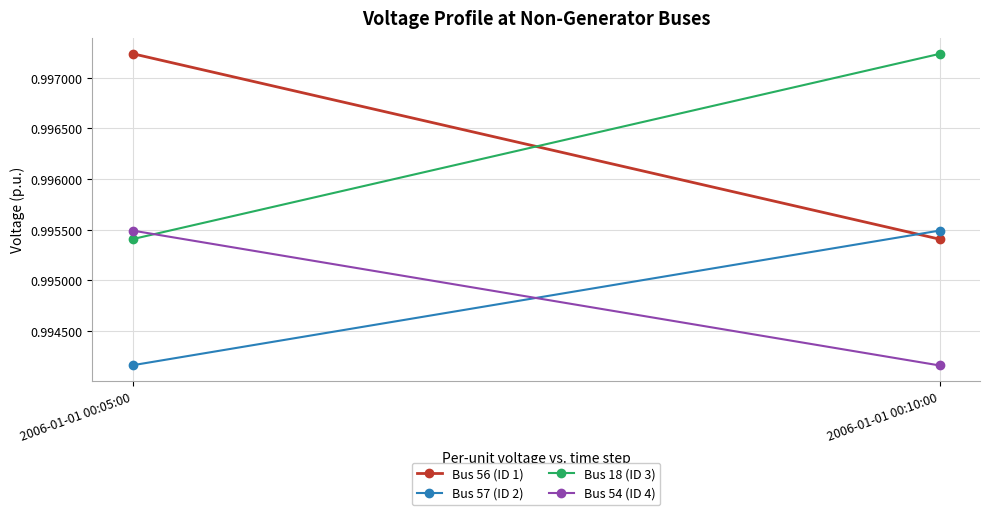

How many categories are shown in the chart?

2